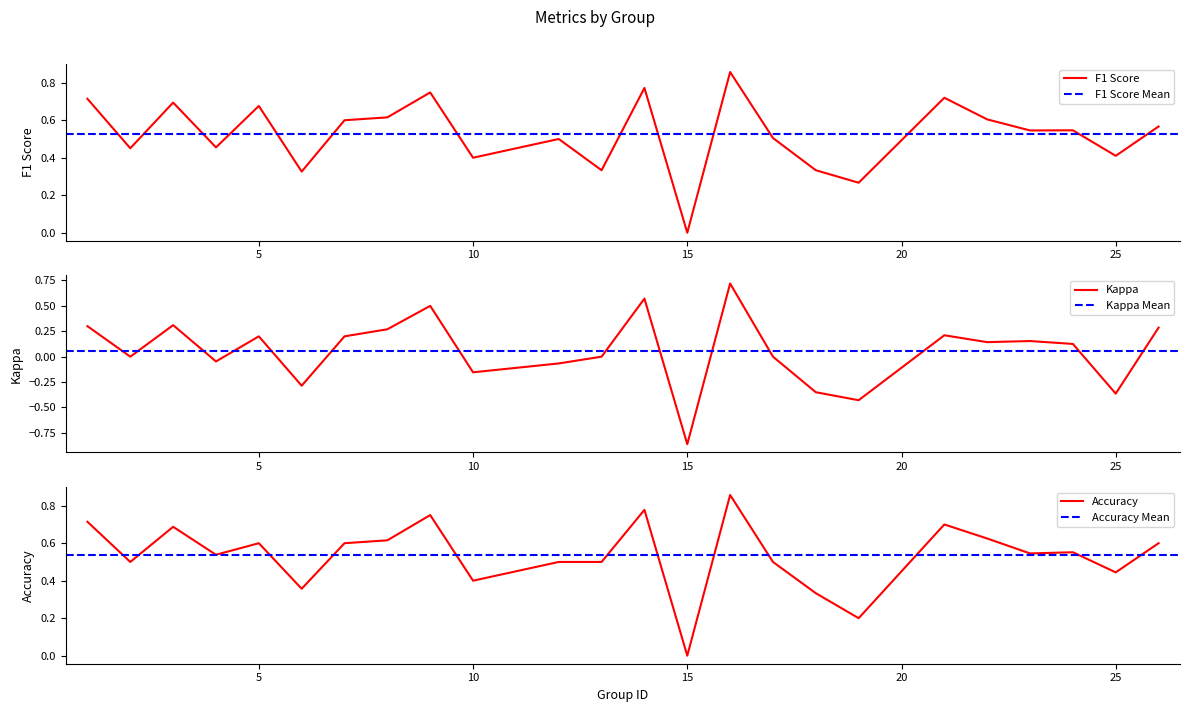

List the series in order of their peak value, lowest first.

kappa, f1, accuracy